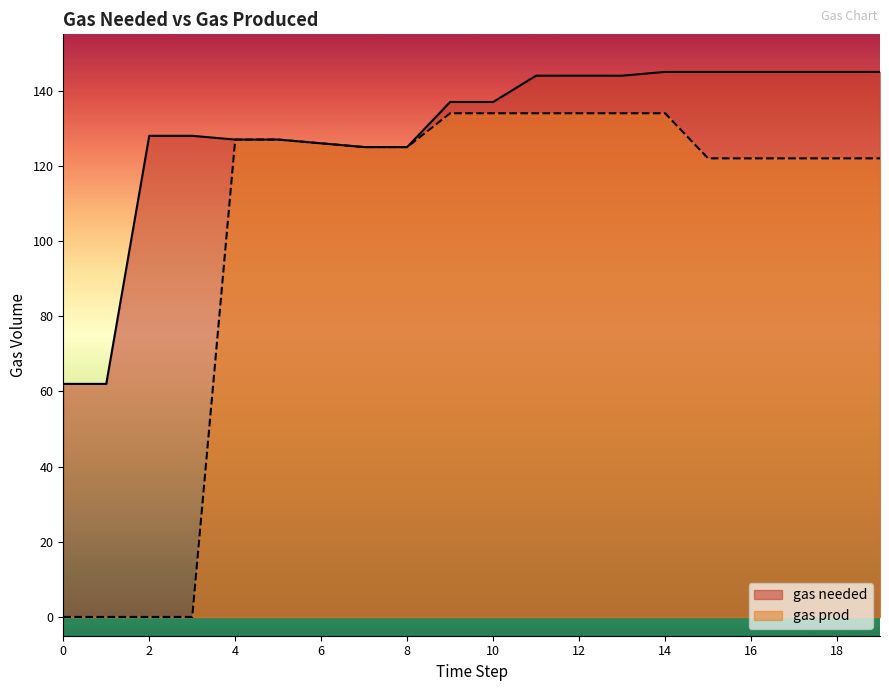

Which category has the highest value across all series?

14